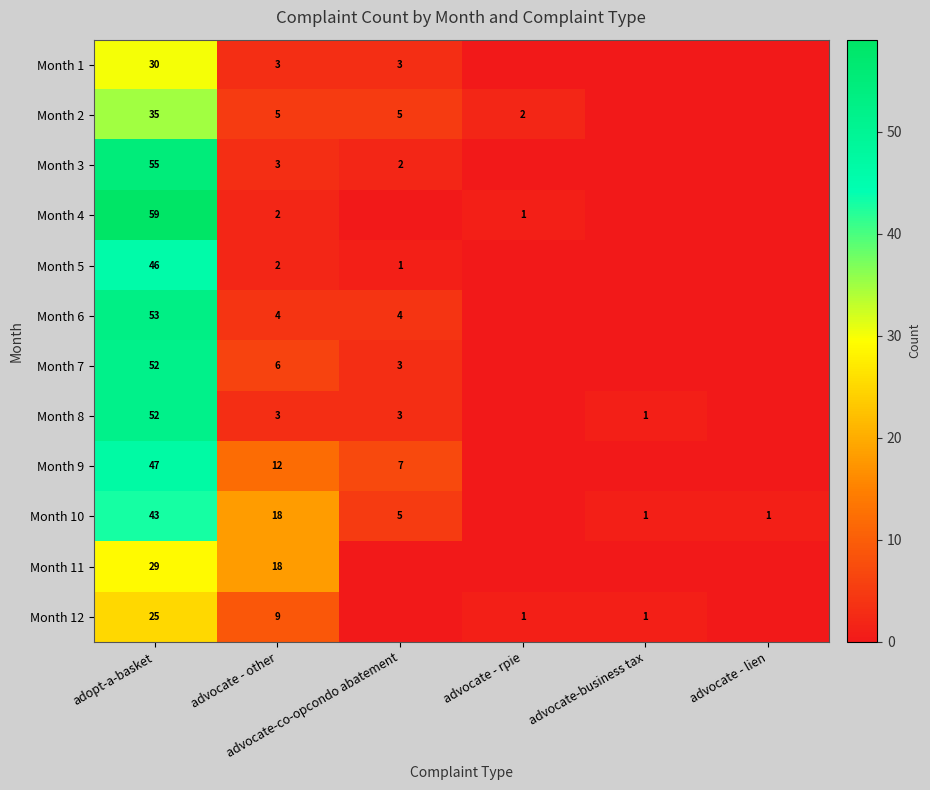

How many series are shown in this chart?

12